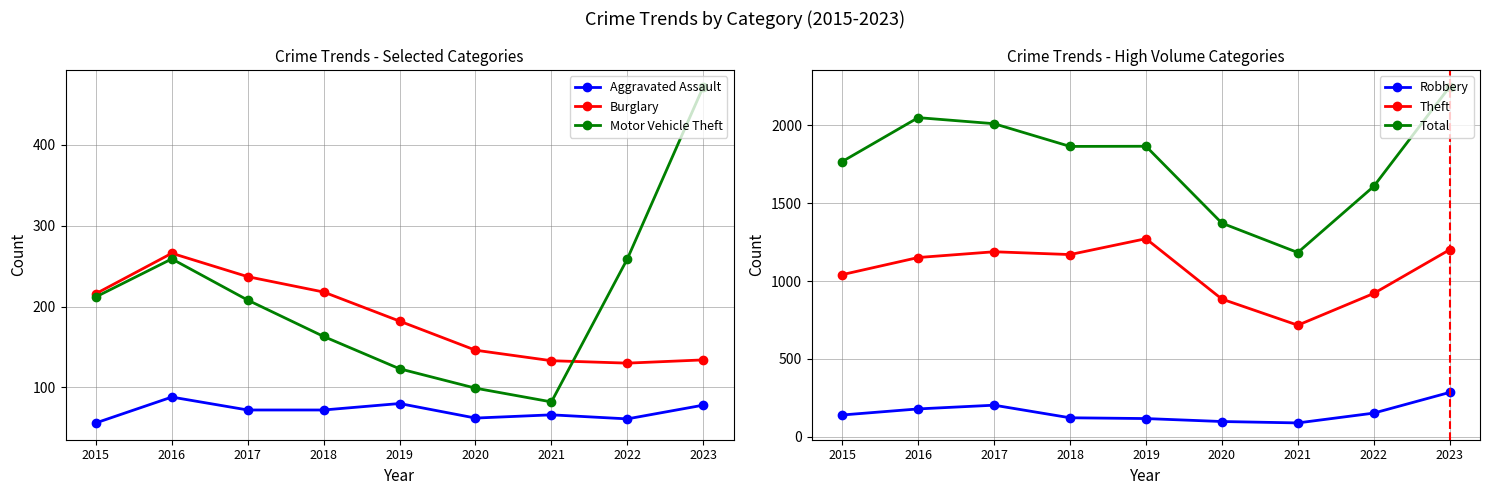

True or false: Robbery and Theft cross at least once.

False